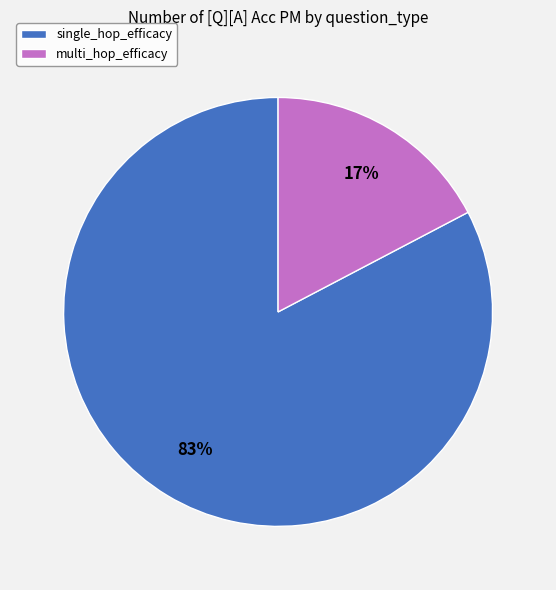

Is single_hop_efficacy the majority of the pie?

Yes